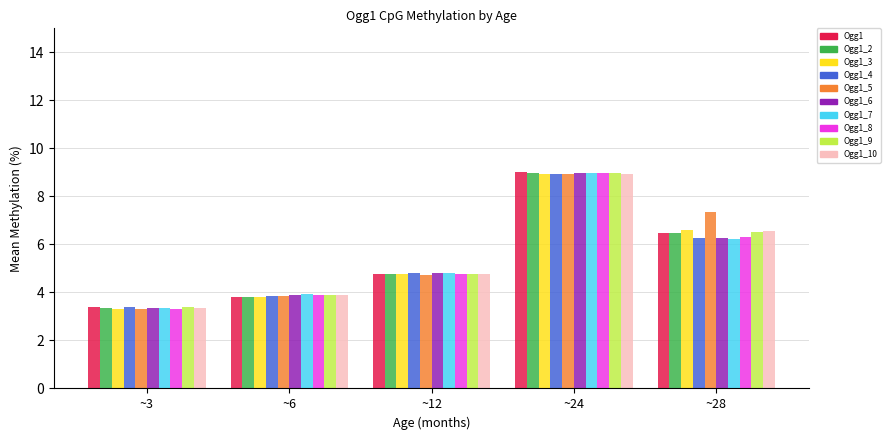

What is the spread (max minus min) of values at ~28?

1.1